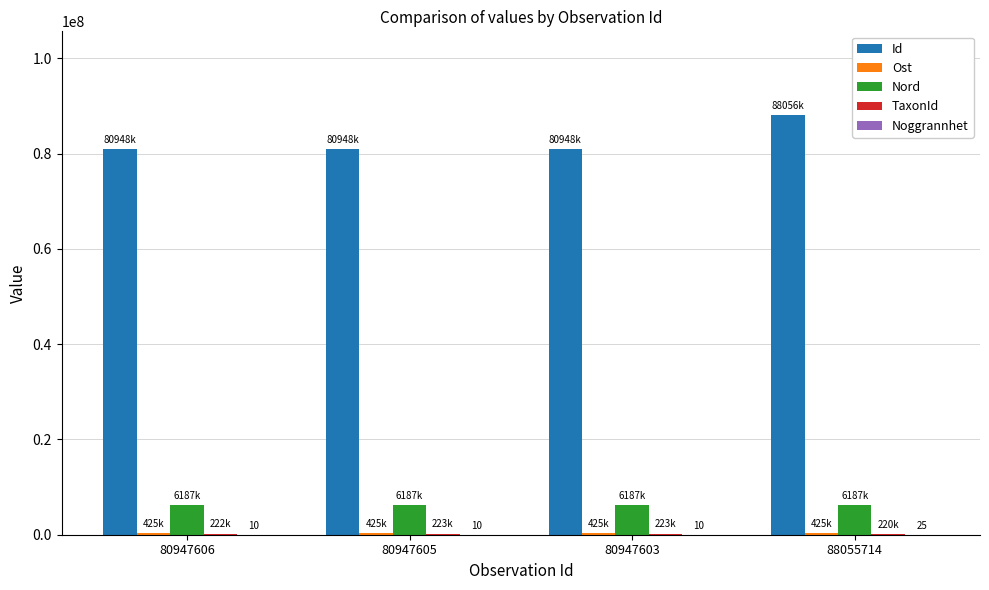

Which series has the widest spread of values?

Id